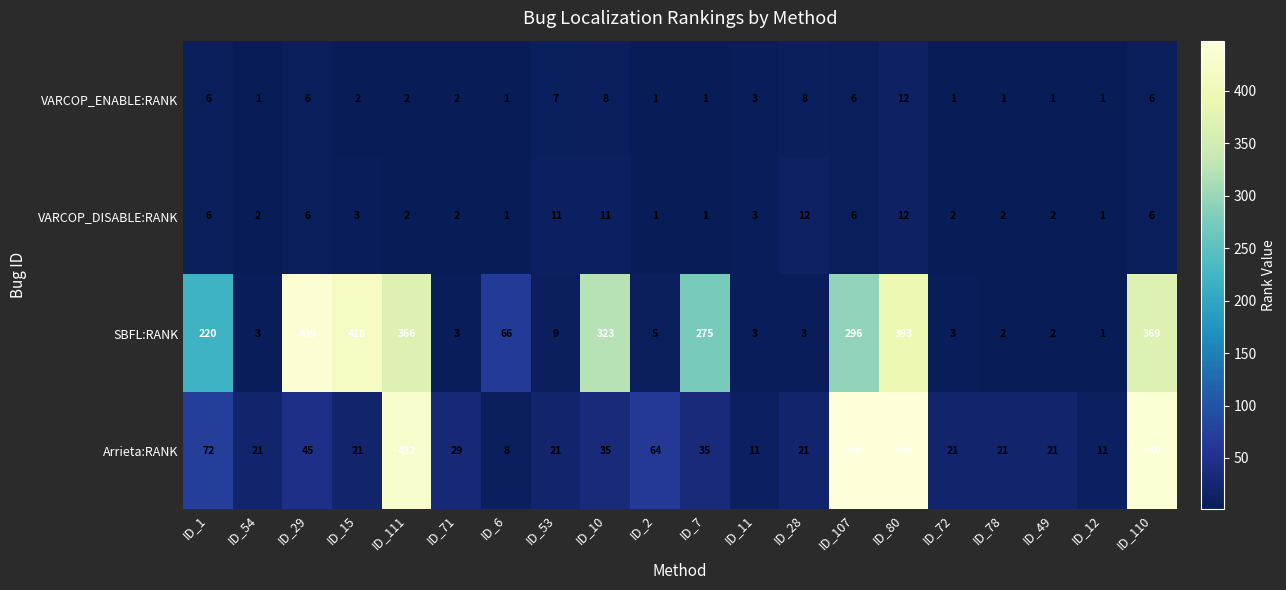

Between ID_72 and ID_12, which series saw the biggest shift?

Arrieta:RANK